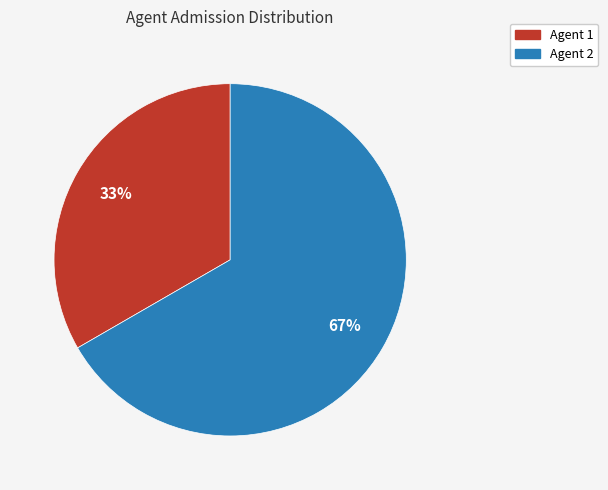

Is there a majority slice in this chart?

Yes